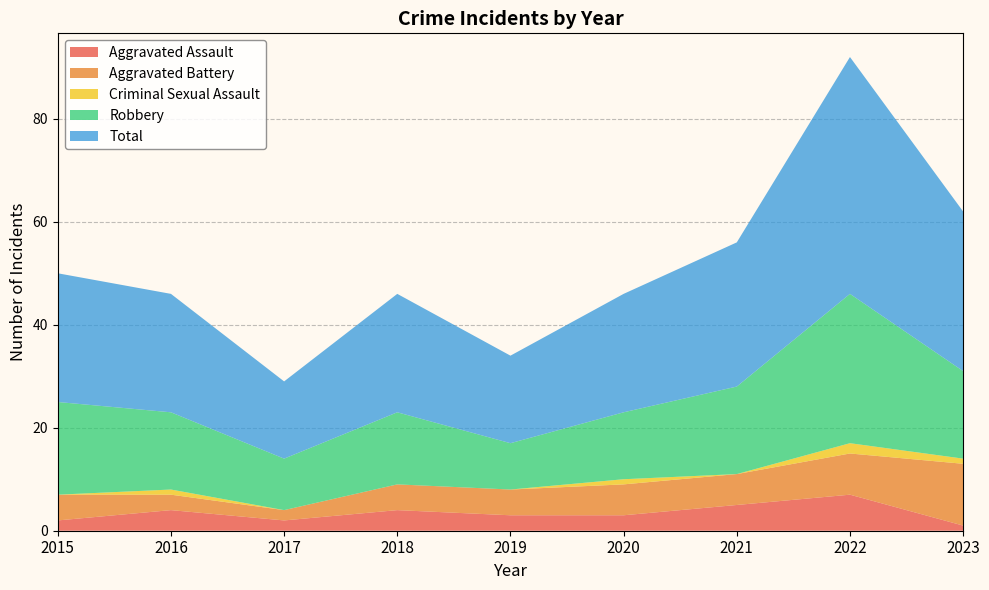

Reading right to left, transcribe all the data shown in this chart.

Aggravated Assault: 2023=1	2022=7	2021=5	2020=3	2019=3	2018=4	2017=2	2016=4	2015=2
Aggravated Battery: 2023=12	2022=8	2021=6	2020=6	2019=5	2018=5	2017=2	2016=3	2015=5
Criminal Sexual Assault: 2023=1	2022=2	2021=0	2020=1	2019=0	2018=0	2017=0	2016=1	2015=0
Robbery: 2023=17	2022=29	2021=17	2020=13	2019=9	2018=14	2017=10	2016=15	2015=18
Total: 2023=31	2022=46	2021=28	2020=23	2019=17	2018=23	2017=15	2016=23	2015=25